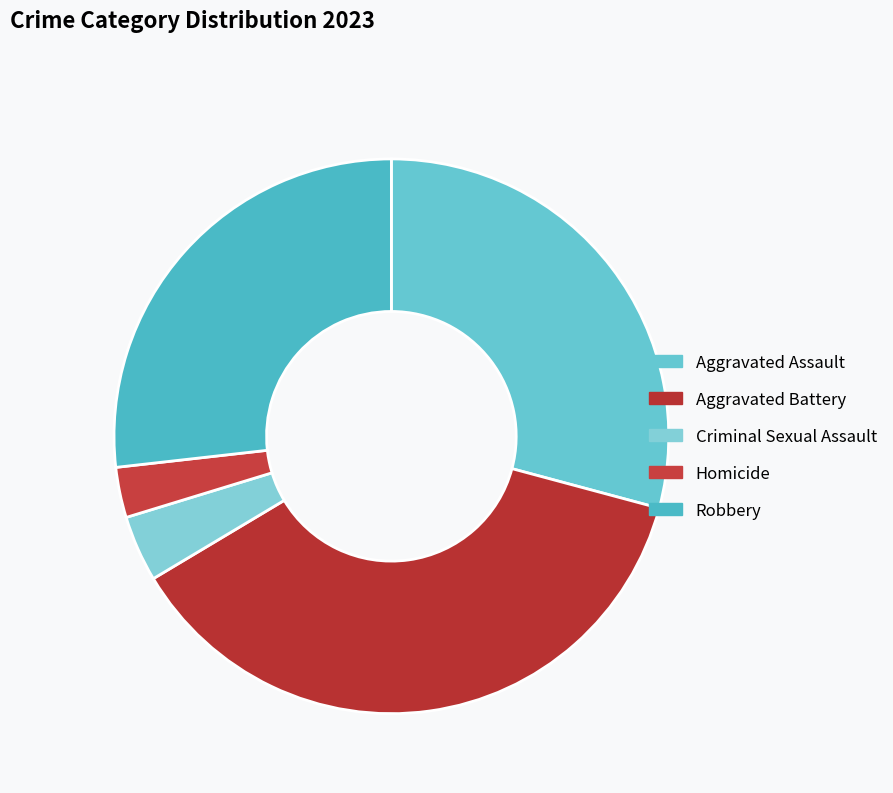

Rank the categories by value from highest to lowest.

Aggravated Battery, Aggravated Assault, Robbery, Criminal Sexual Assault, Homicide